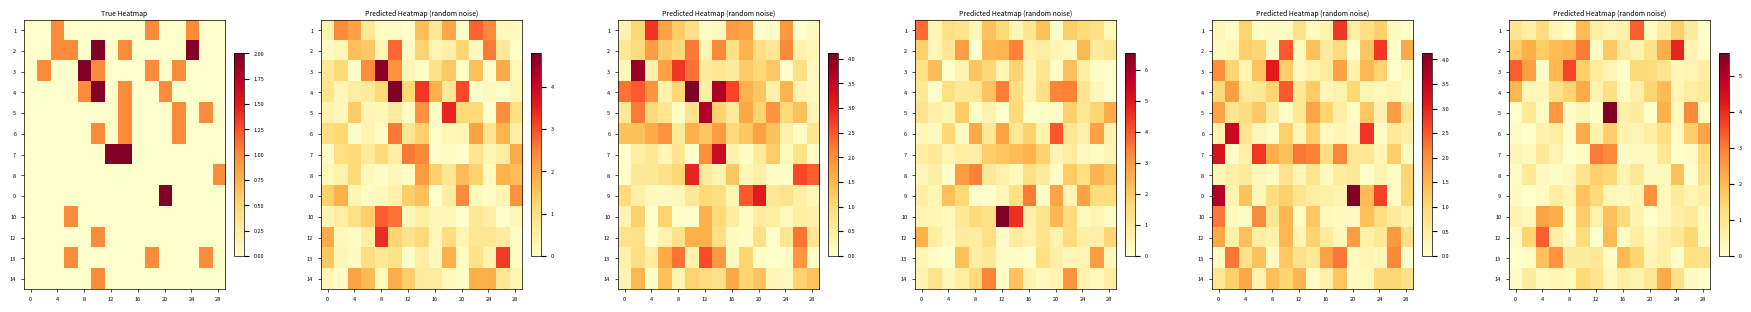

Which series has the largest range (max minus min)?

5